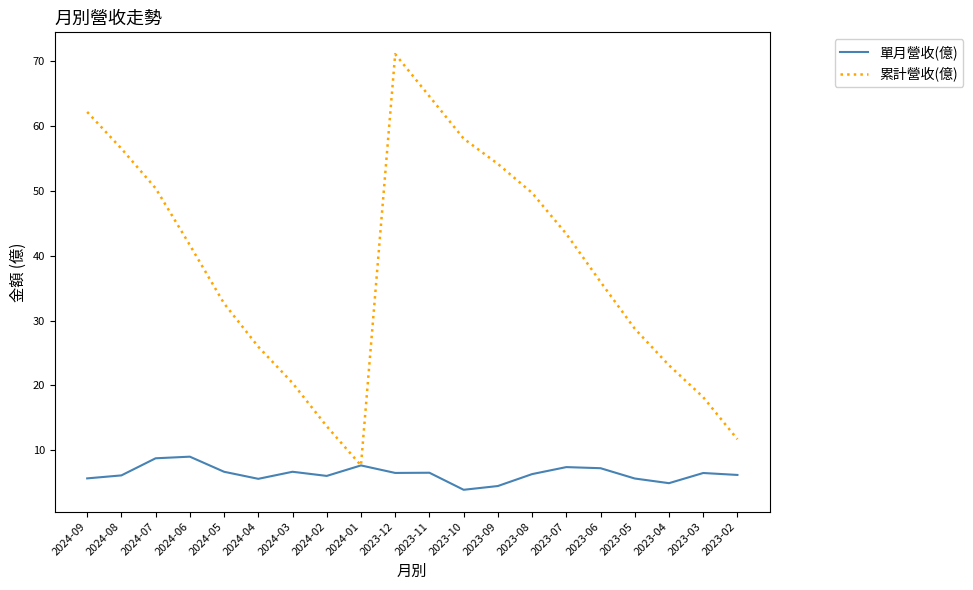

What is the total value across all series at 2023-04?

28.0